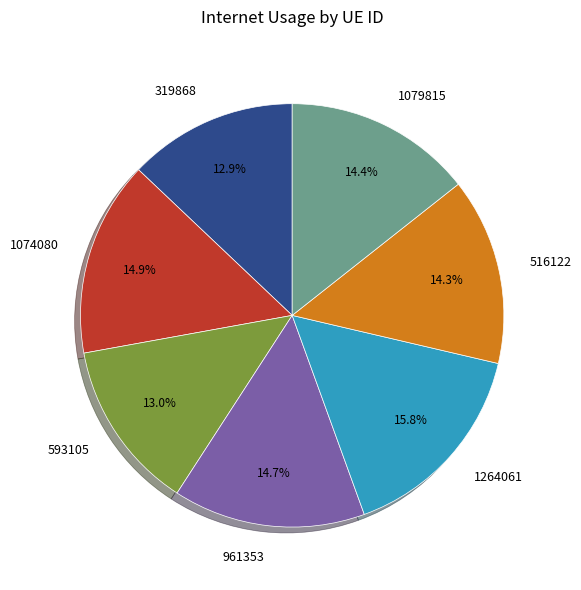

Which slice is the largest?

1264061